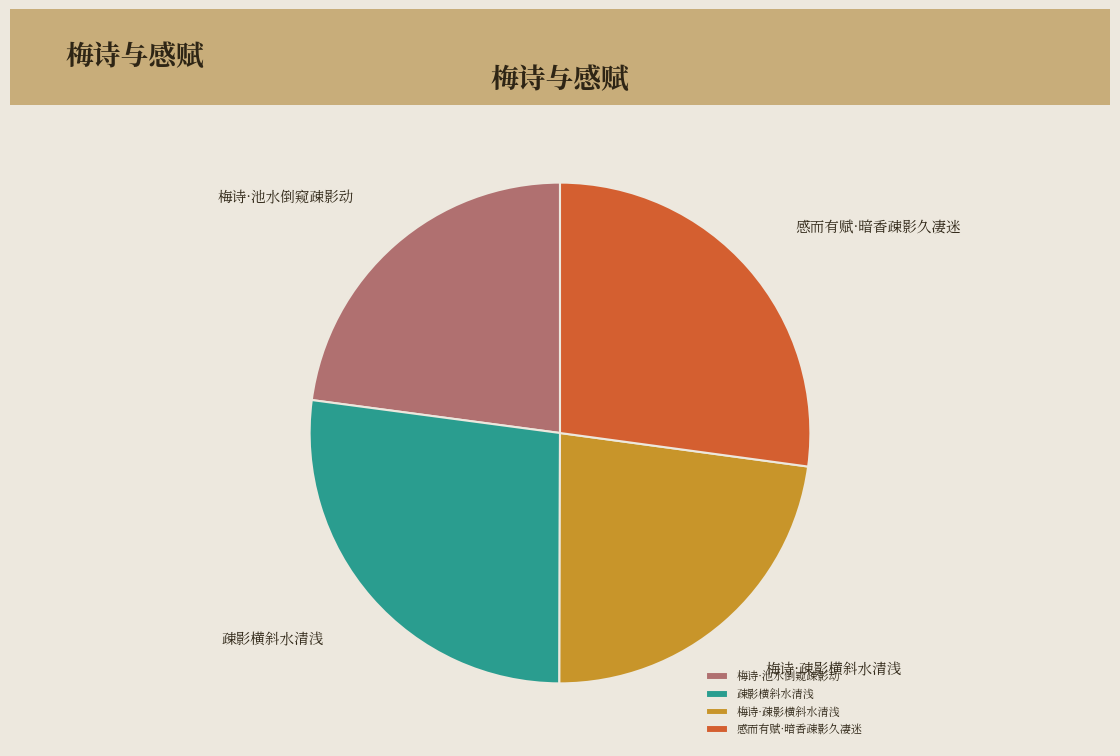

The 疎影横斜水清浅 slice represents 33% of the pie. True or false?

False